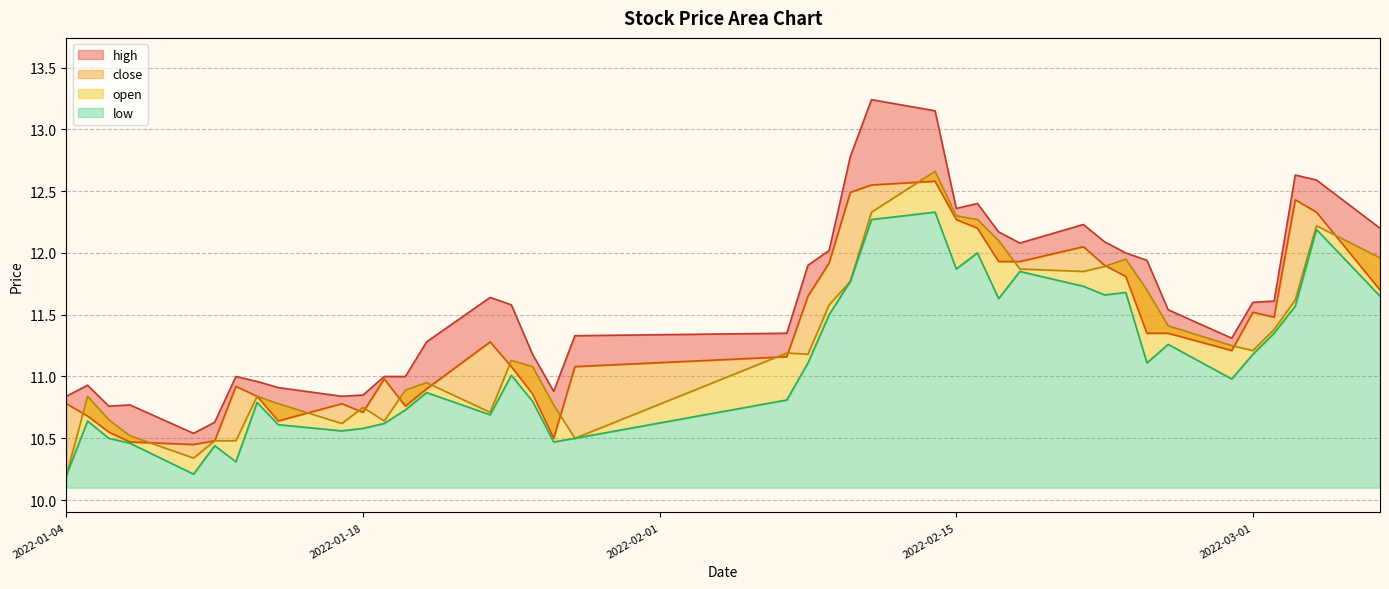

At which category does the chart reach its minimum across all series?

2022-01-04